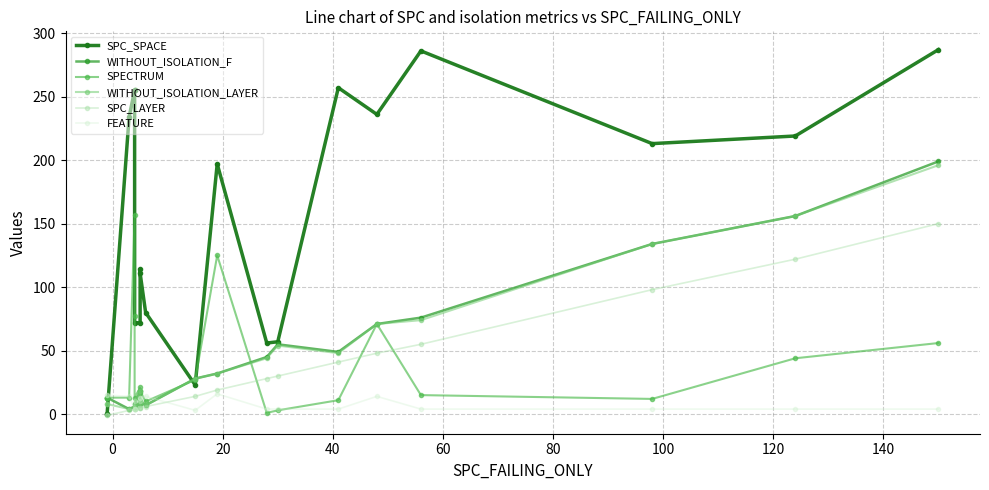

What is the difference between the second highest and minimum values in the WITHOUT_ISOLATION_F series?

152